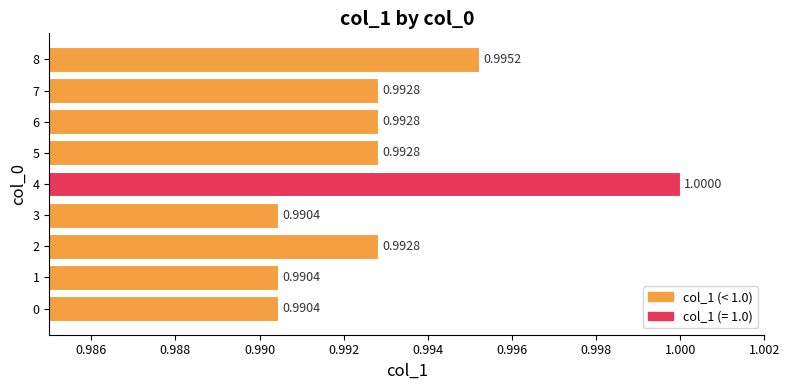

What is the sum of the values at 0 and 3?

2.0